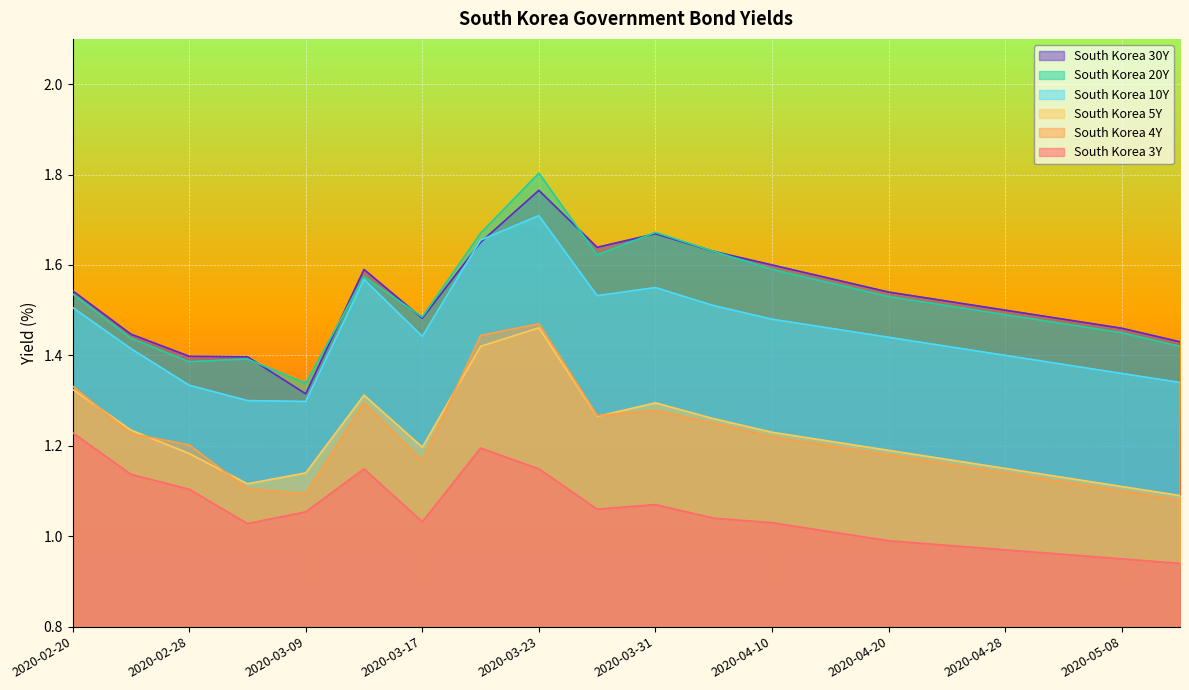

Where is South Korea 4Y nearest to the value 1?

2020-05-14